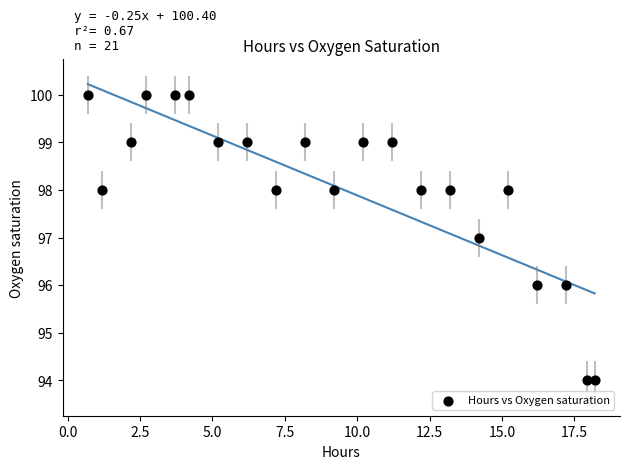

What is the range of Y values (max minus min)?

6